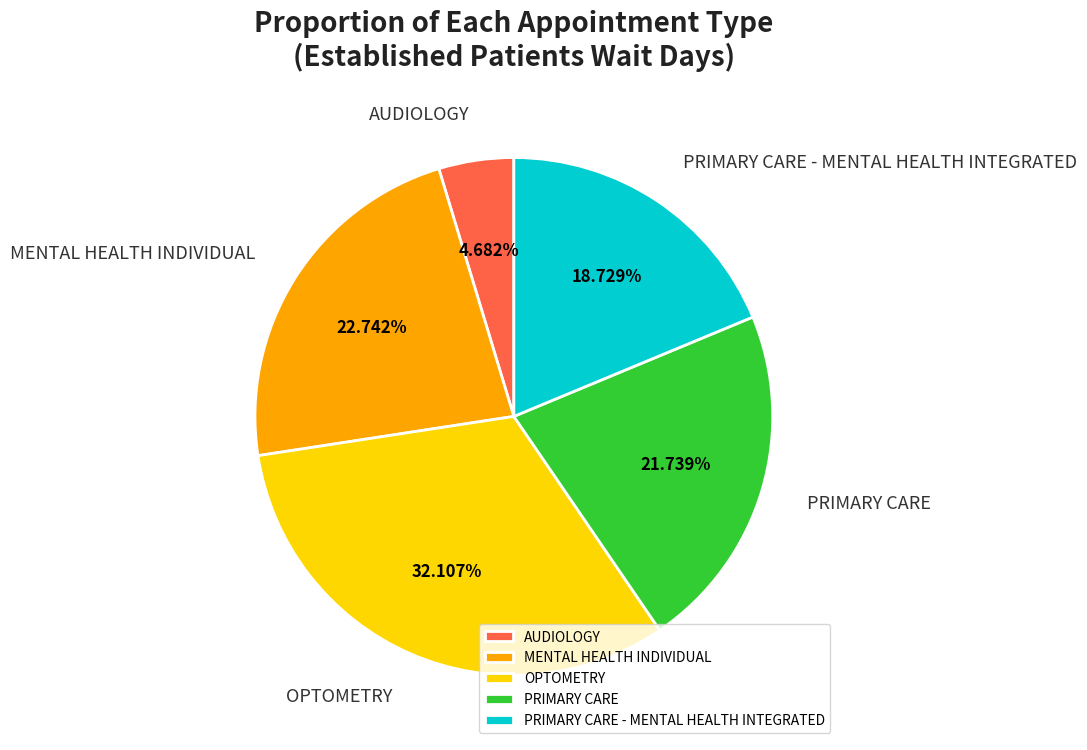

To the nearest percent, what is the difference between the MENTAL HEALTH INDIVIDUAL and PRIMARY CARE - MENTAL HEALTH INTEGRATED slice percentages?

4%